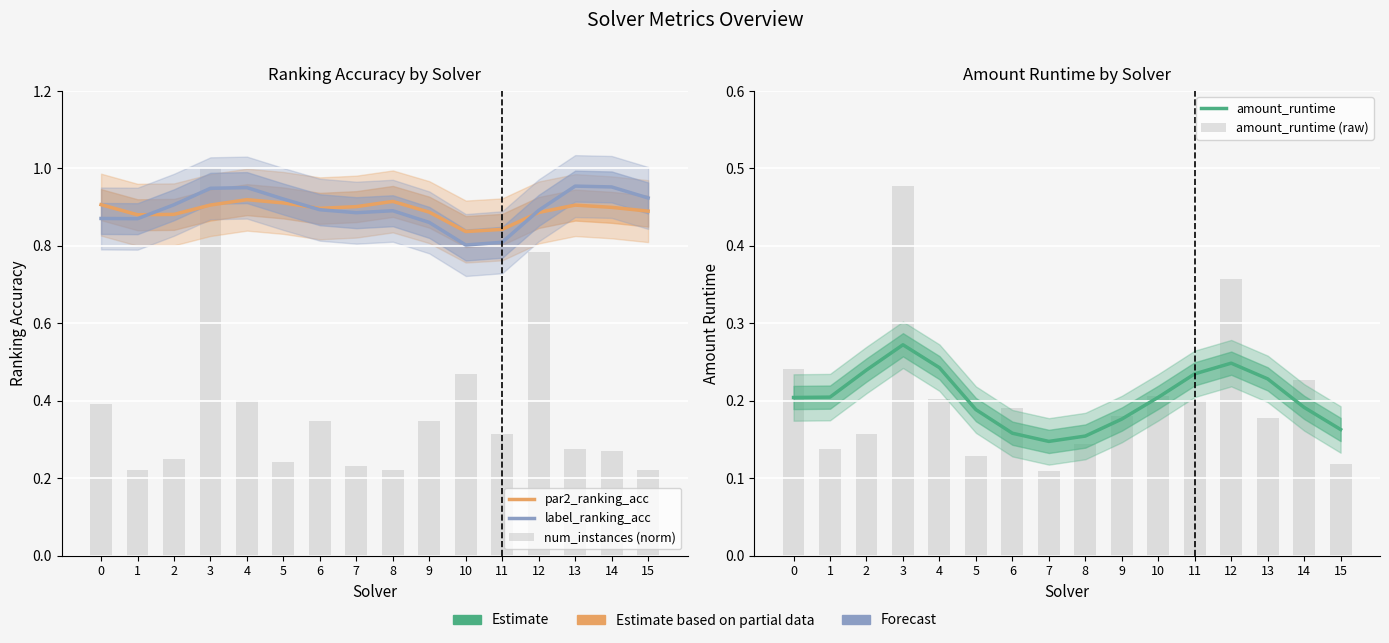

How many groups of bars are there?

16